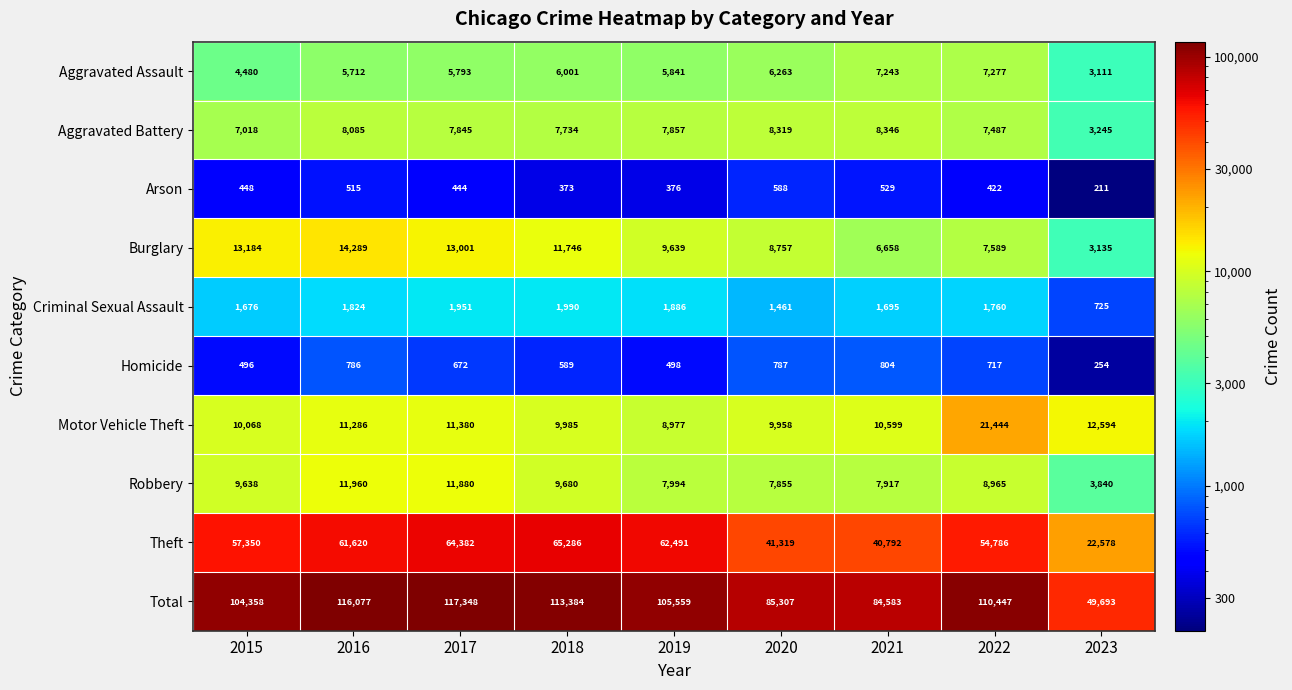

At which category does the chart reach its minimum across all series?

2023